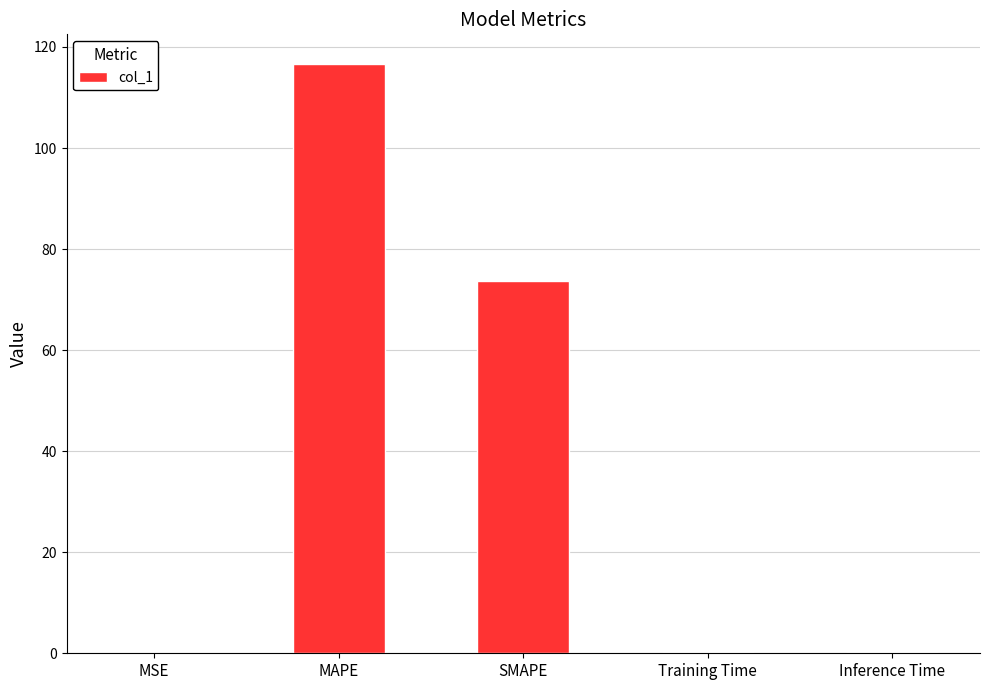

The chart shows a value of 73.7 at SMAPE. True or false?

True